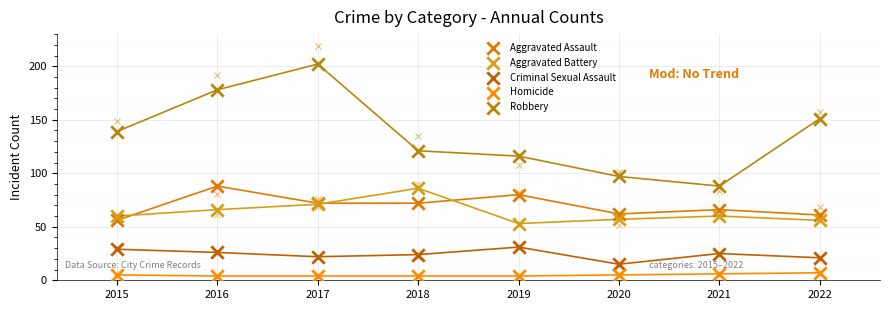

Which series has the largest total across all categories?

Robbery